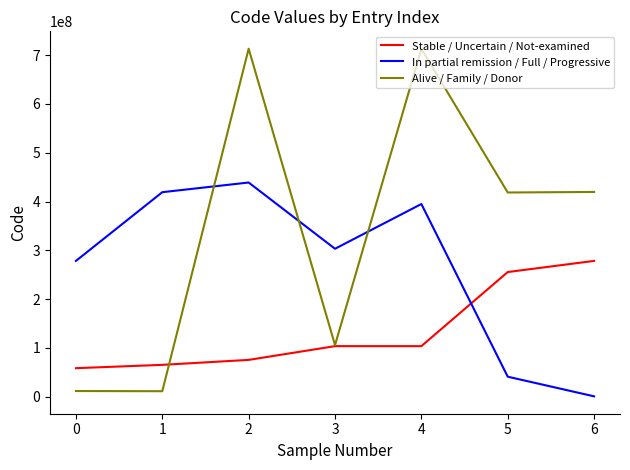

Which series changed the most between 0 and 4?

Alive / Family / Donor